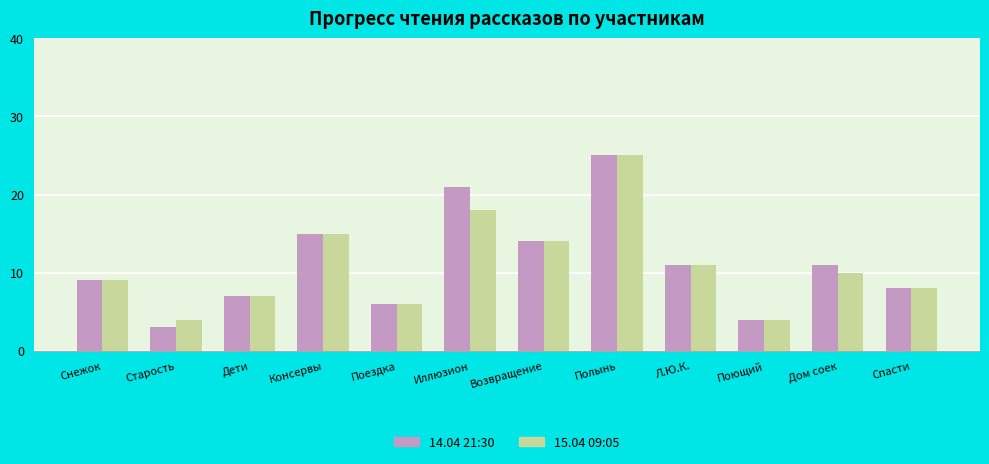

True or false: 15.04 09:05 has a value of 4 at Поющий.

True